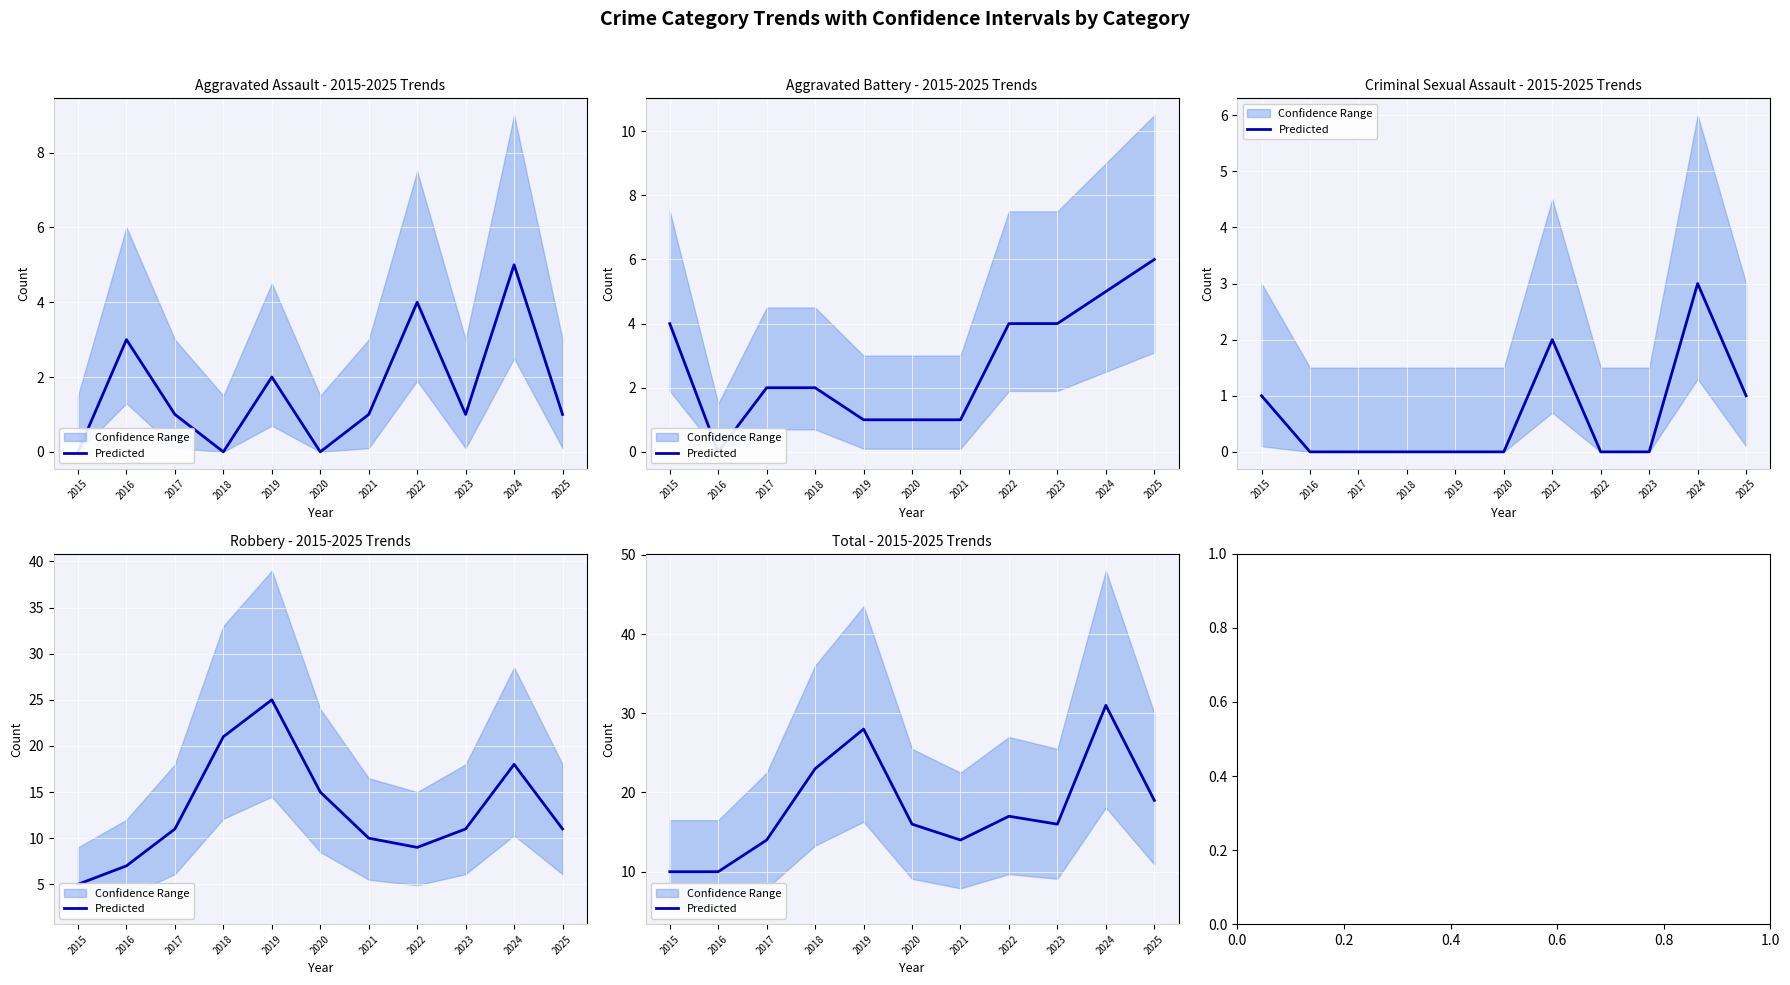

How many data points are less than 16?

4